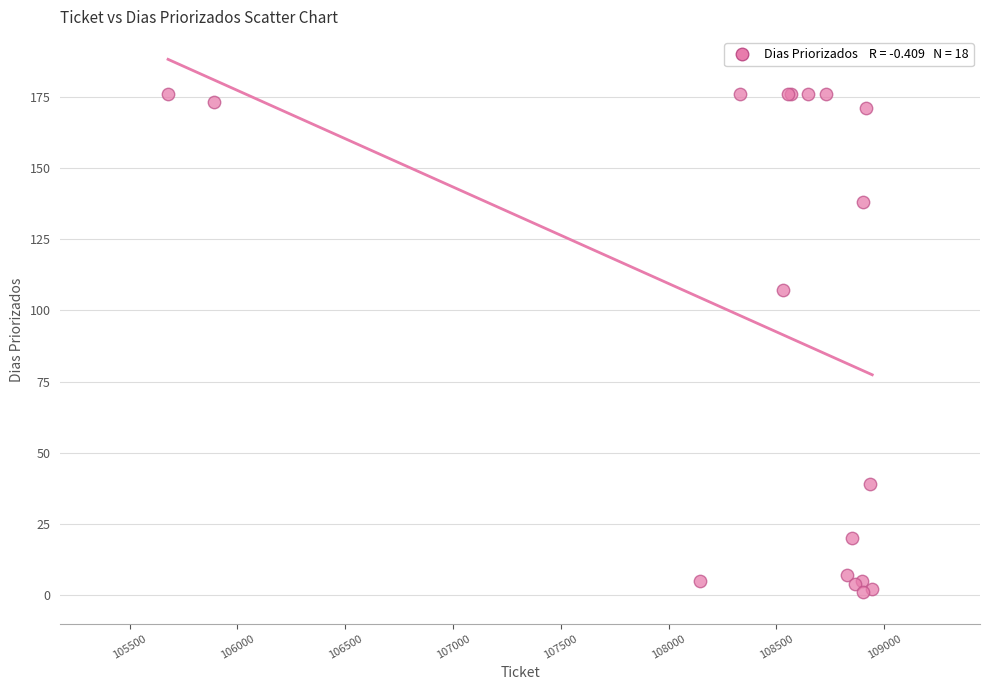

What Y value in the scatter plot is closest to 88?

107